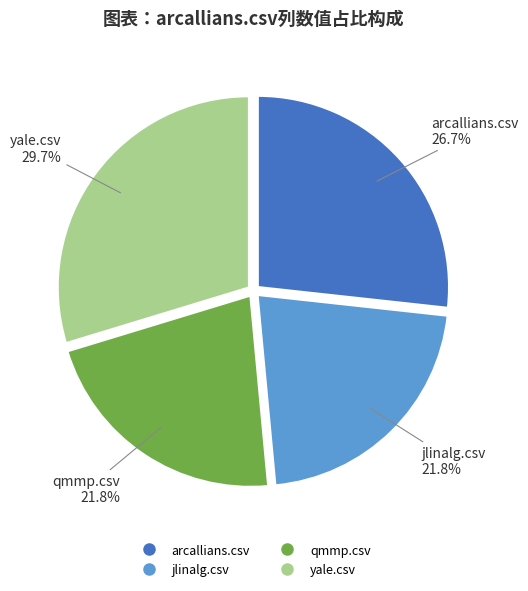

To the nearest percent, what is the difference between the yale.csv and qmmp.csv slice percentages?

8%